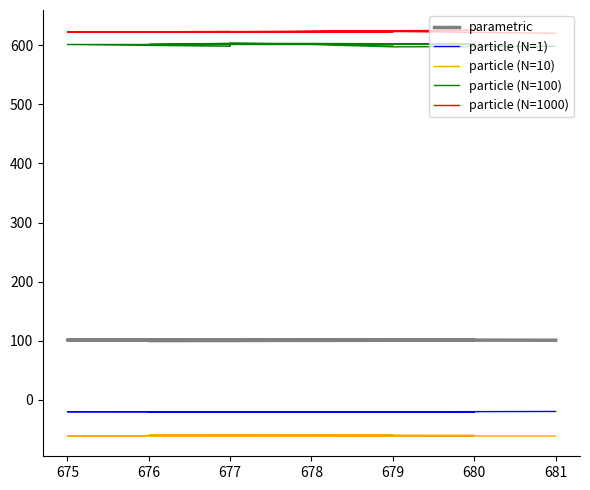

At 677, list the series in order from smallest to largest.

particle (N=10), particle (N=1), parametric, particle (N=100), particle (N=1000)